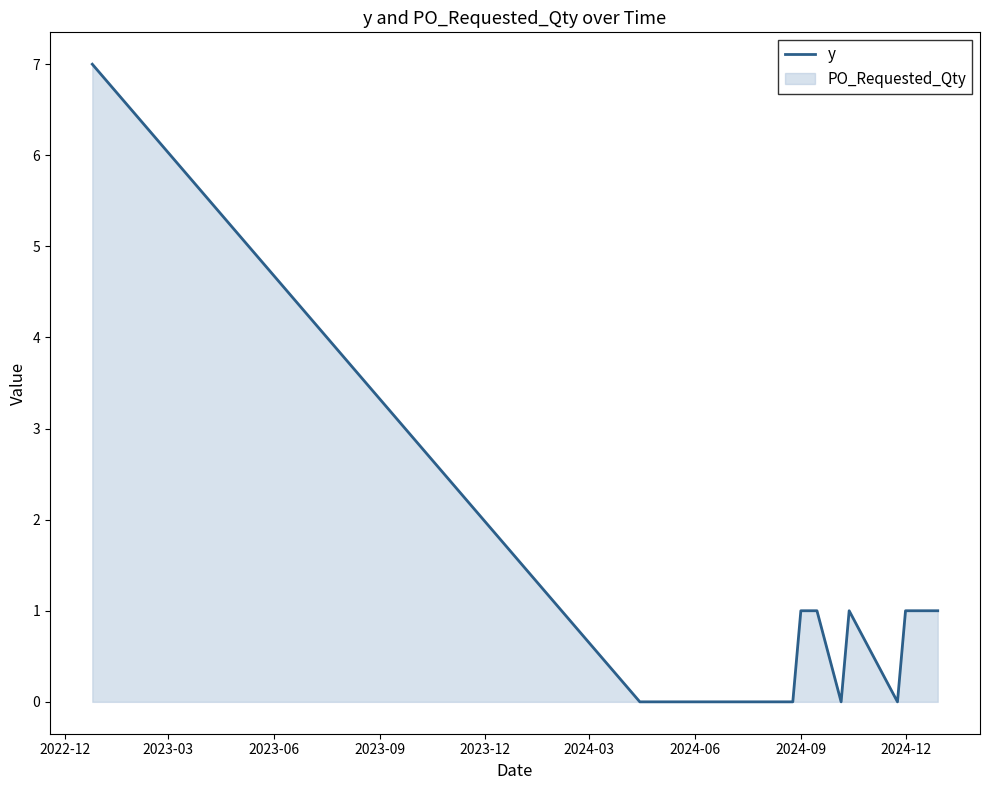

What is the maximum value shown in the chart?

7